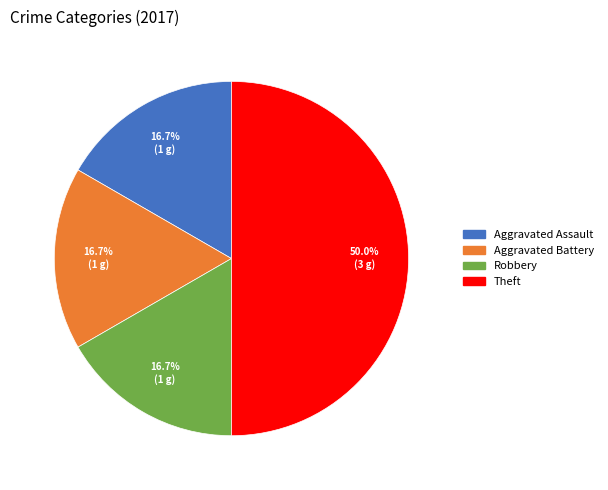

Which category has the biggest portion of the pie?

Theft